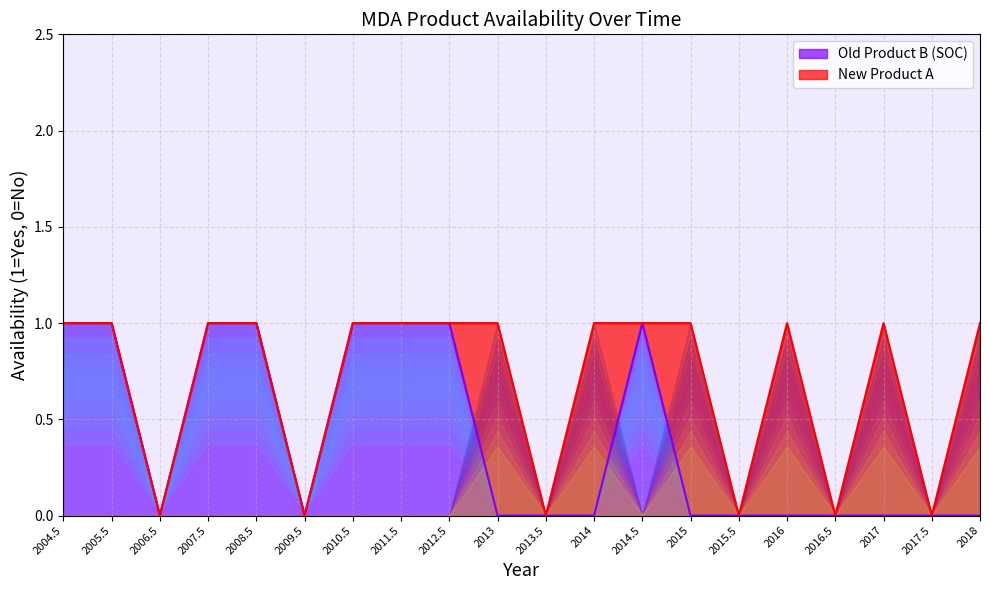

Reading right to left, what are all the values shown in this chart?

2018=0	2017.5=0	2017=0	2016.5=0	2016=0	2015.5=0	2015=0	2014.5=1	2014=0	2013.5=0	2013=0	2012.5=1	2011.5=1	2010.5=1	2009.5=0	2008.5=1	2007.5=1	2006.5=0	2005.5=1	2004.5=1